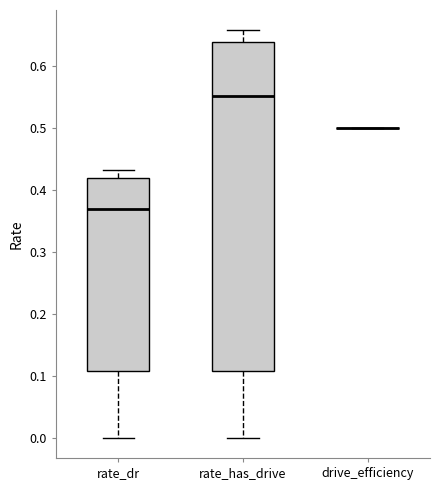

Comparing the boxes themselves (not the whiskers), which one is the tallest?

rate_has_drive